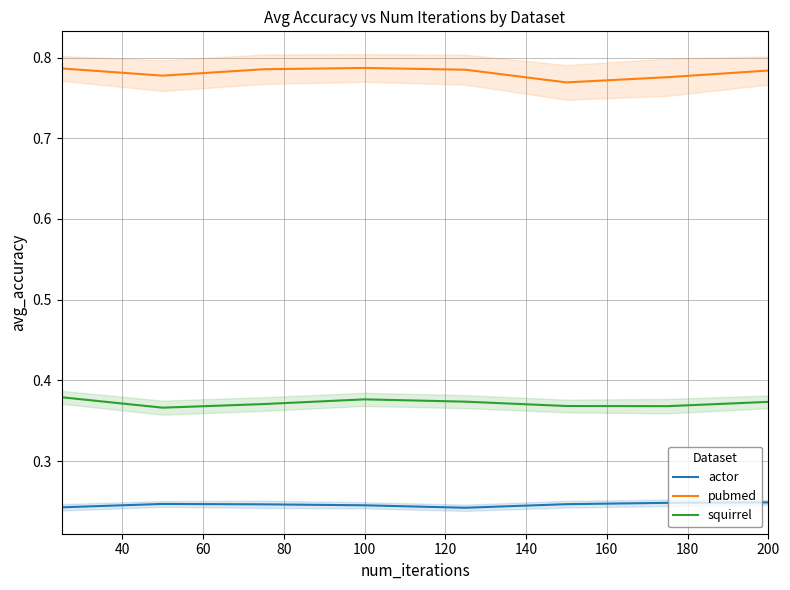

True or false: actor and pubmed cross at least once.

False